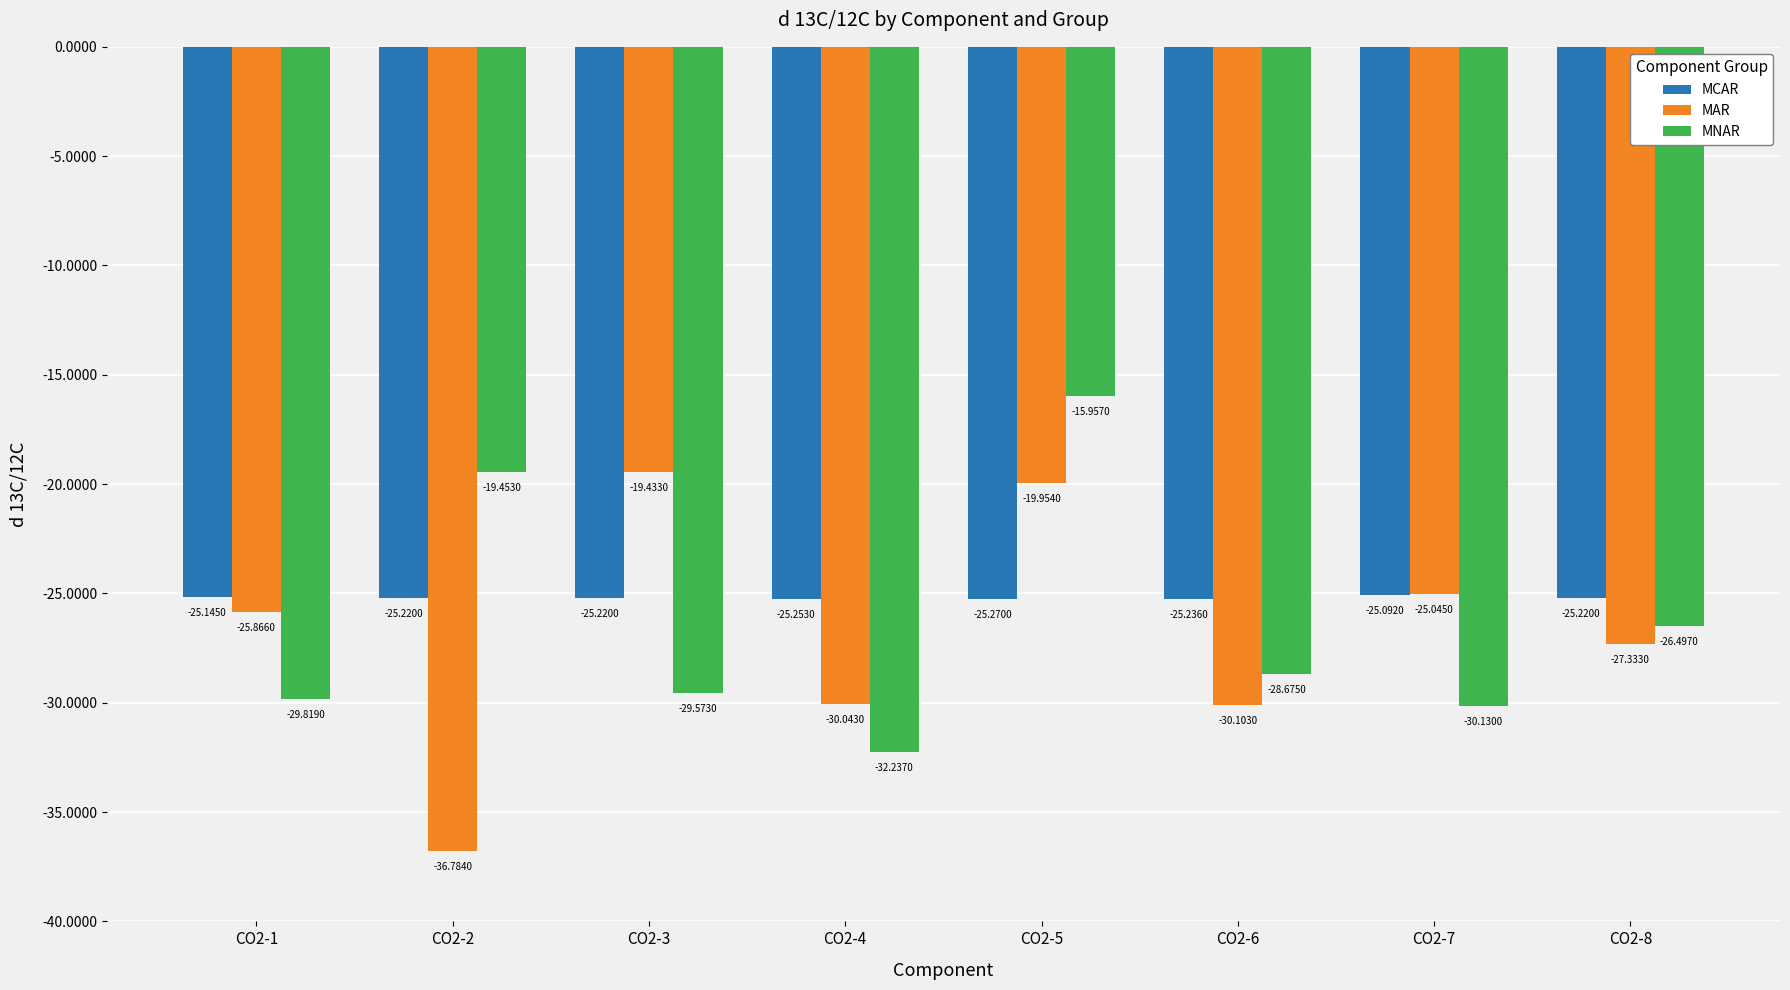

Rank the series at CO2-4 from highest to lowest value.

MCAR, MAR, MNAR